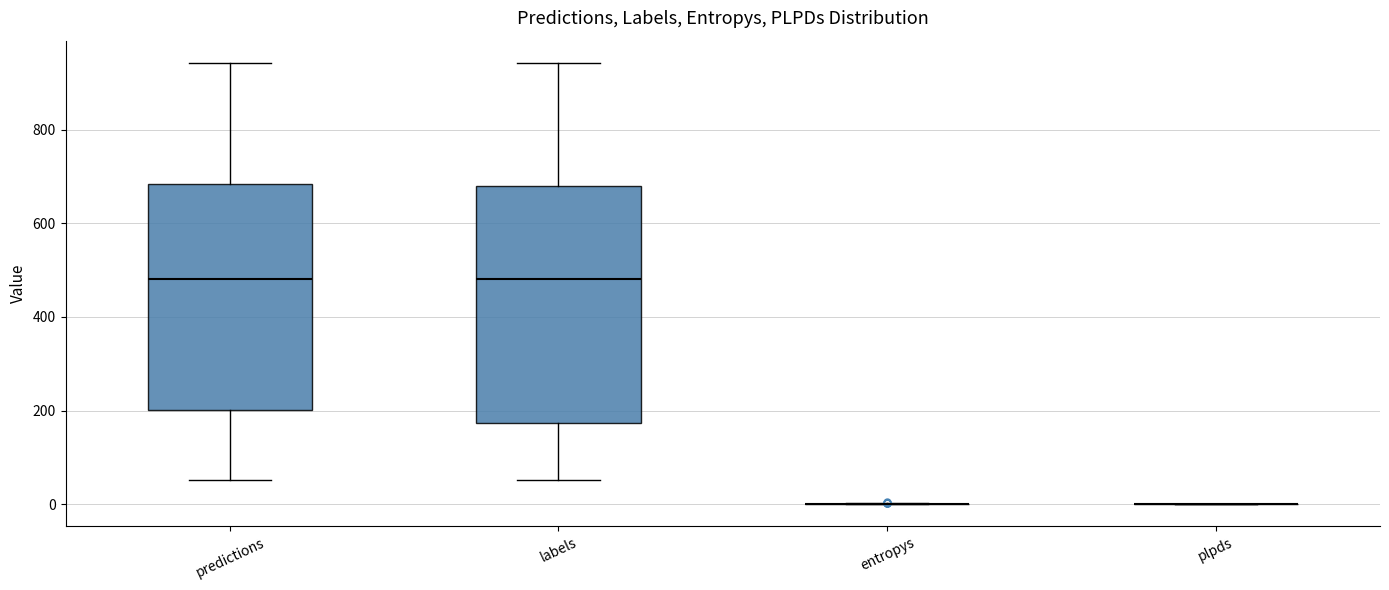

Which box is the tallest, from its lower edge to its upper edge?

labels